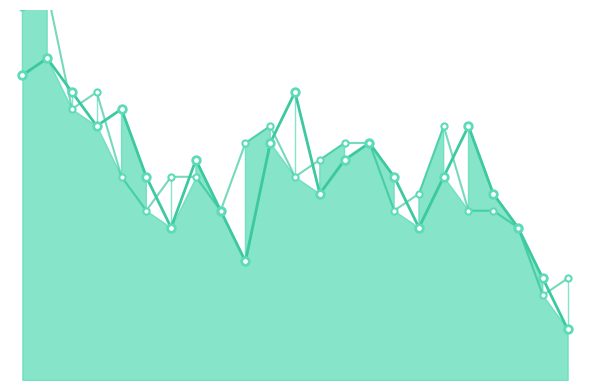

At how many categories does at least one series exceed 6?

21